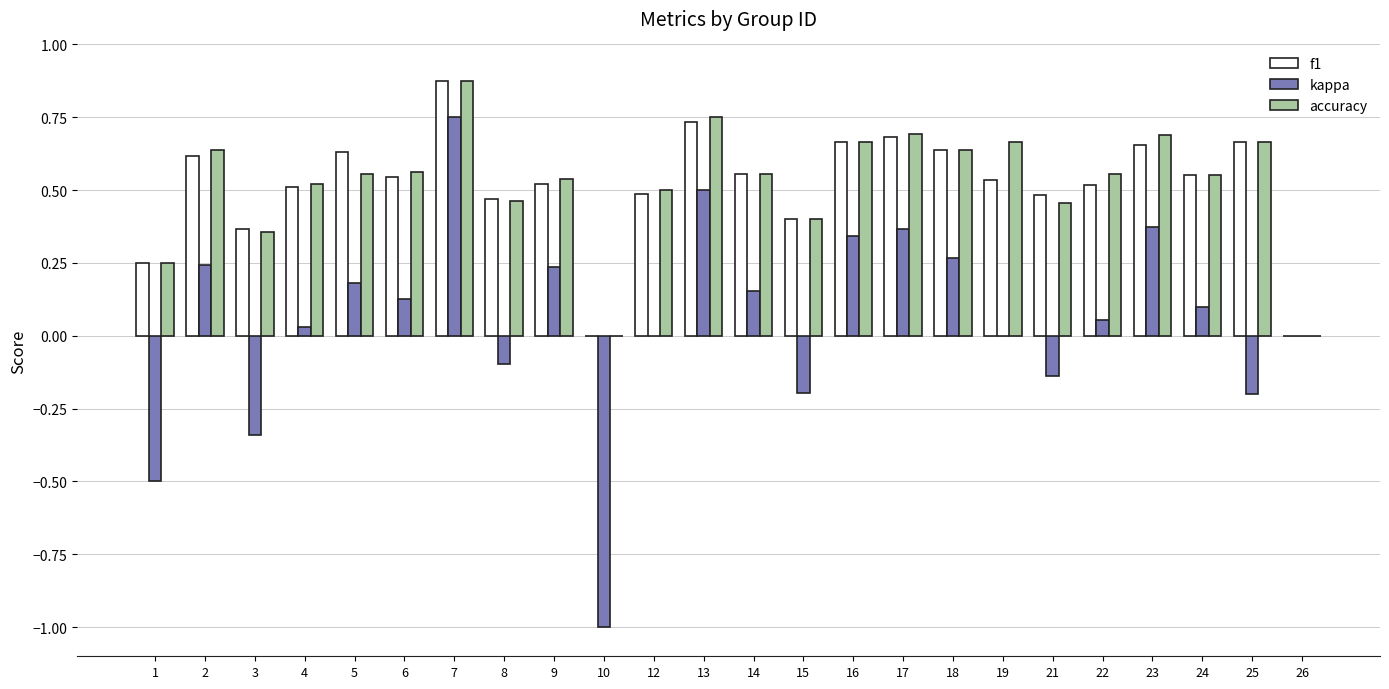

The f1 series shows 0.8 at 12. True or false?

False